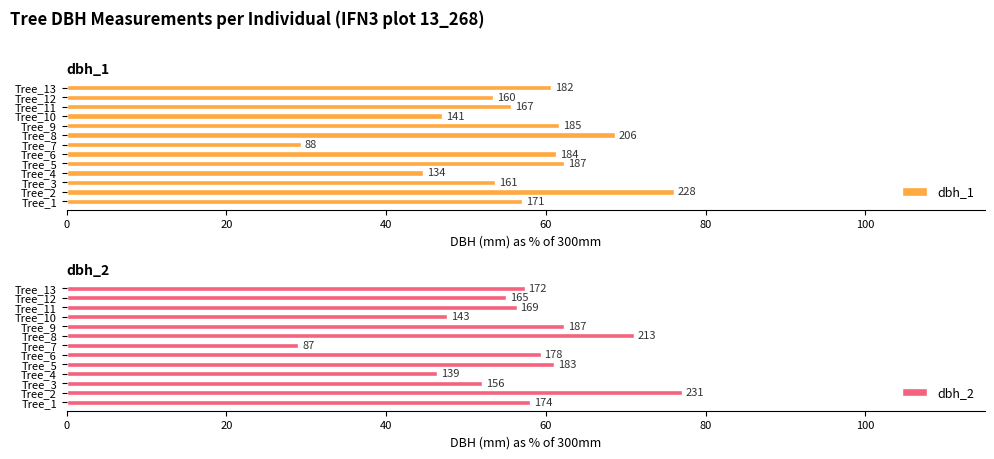

Reading left to right, extract all data points from this chart.

dbh_1: 57.0	76.0	53.7	44.7	62.3	61.3	29.3	68.7	61.7	47.0	55.7	53.3	60.7
dbh_2: 58.0	77.0	52.0	46.3	61.0	59.3	29.0	71.0	62.3	47.7	56.3	55.0	57.3